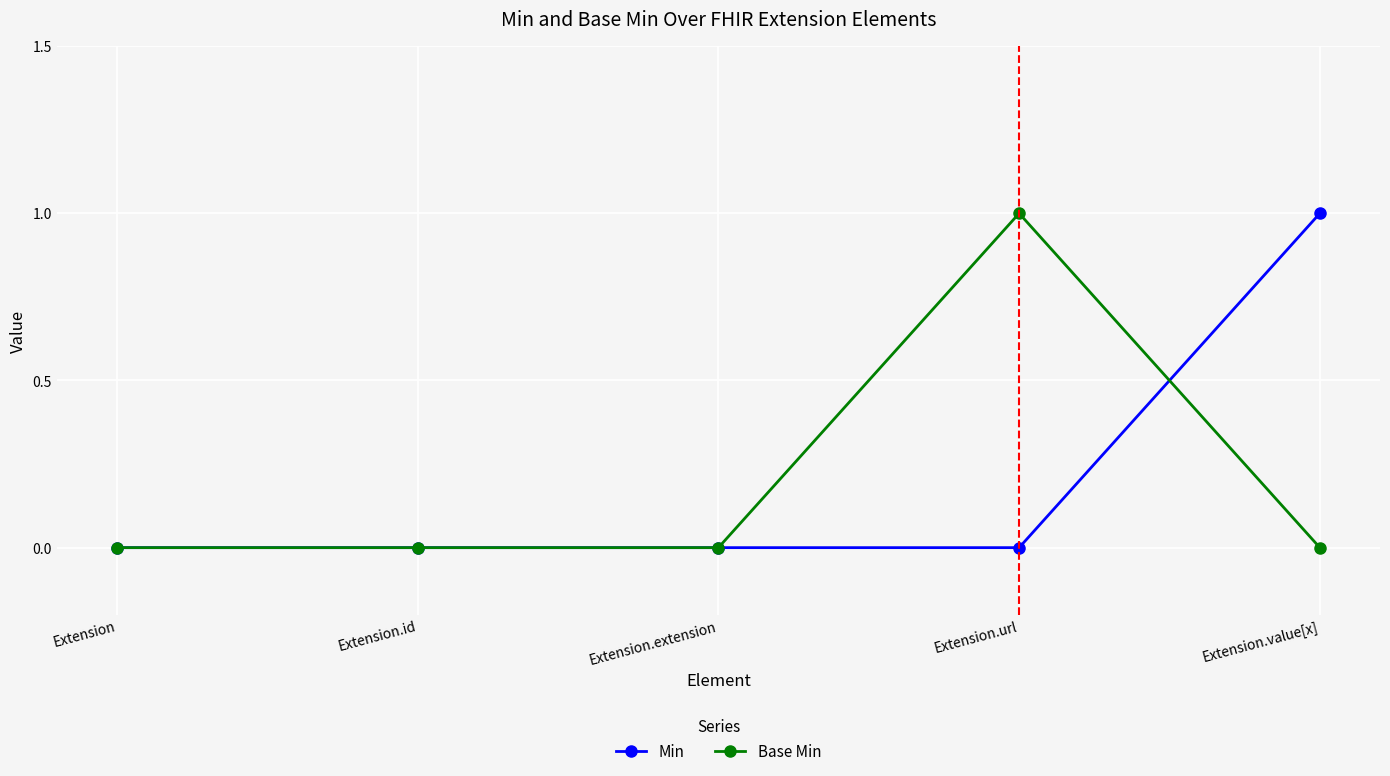

Reading left to right, list all the values displayed in this chart.

Min: Extension=0	Extension.id=0	Extension.extension=0	Extension.url=0	Extension.value[x]=1
Base Min: Extension=0	Extension.id=0	Extension.extension=0	Extension.url=1	Extension.value[x]=0